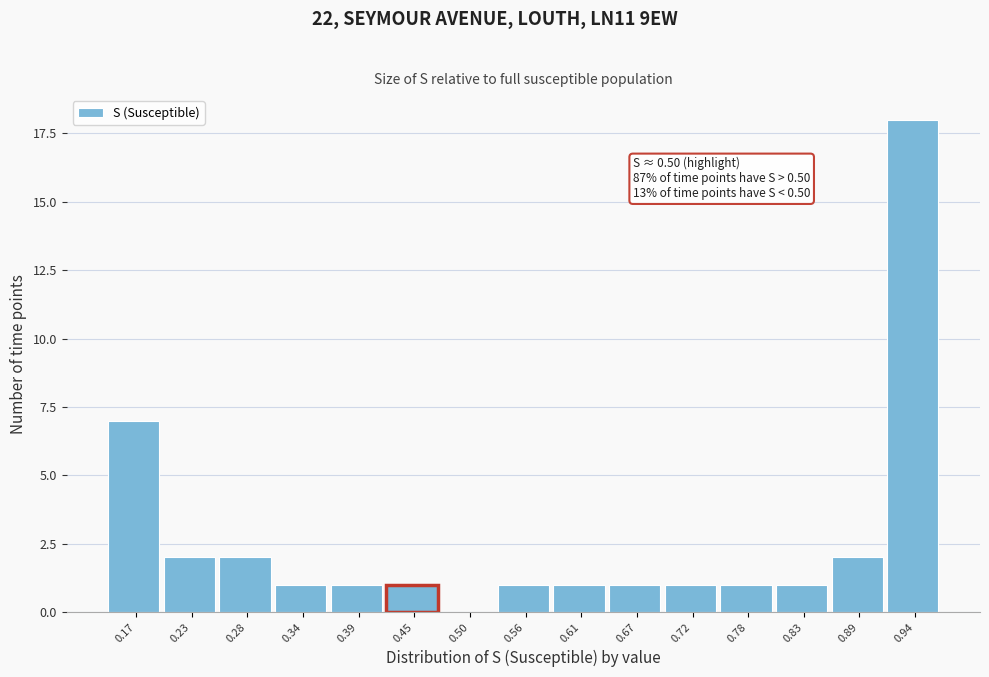

Reading left to right, what are all the values shown in this chart?

0.17=7	0.23=2	0.28=2	0.34=1	0.39=1	0.45=1	0.50=0	0.56=1	0.61=1	0.67=1	0.72=1	0.78=1	0.83=1	0.89=2	0.94=18